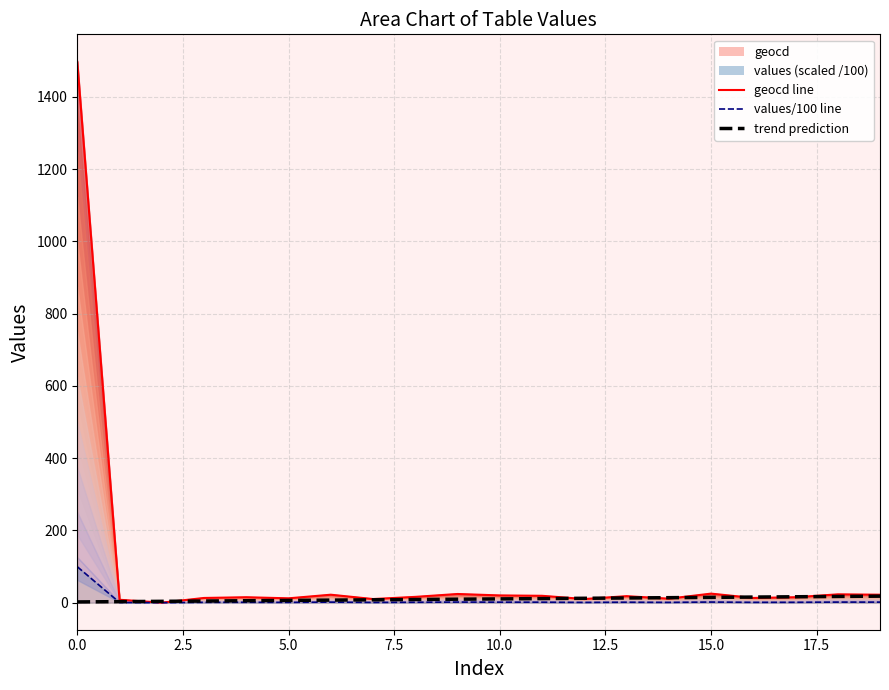

Which series changed the most between 12.5 and 16?

trend prediction